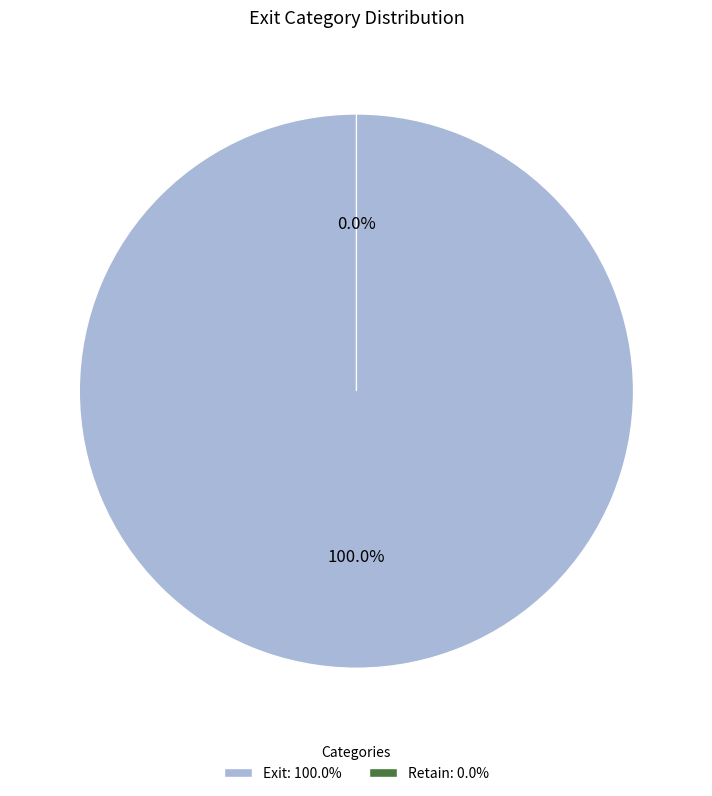

The Retain slice represents 7% of the pie. True or false?

False